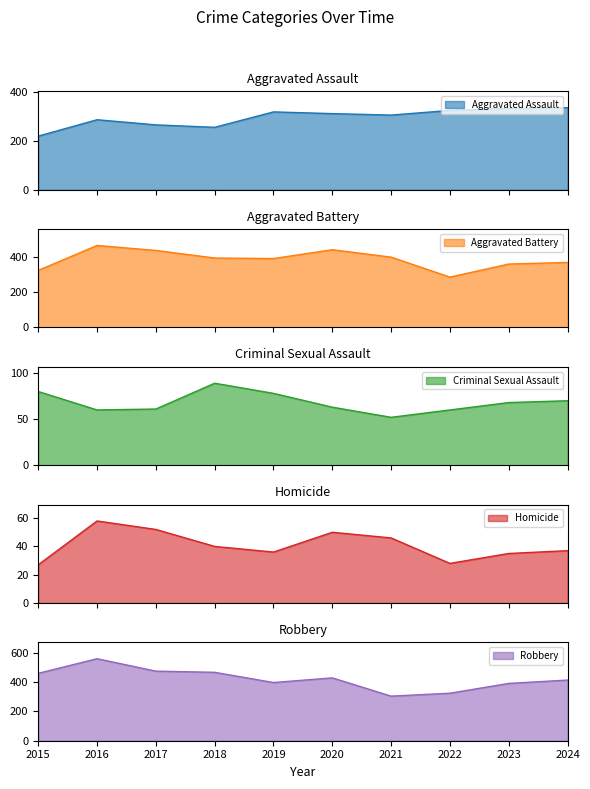

What is the maximum value for Aggravated Assault?

335